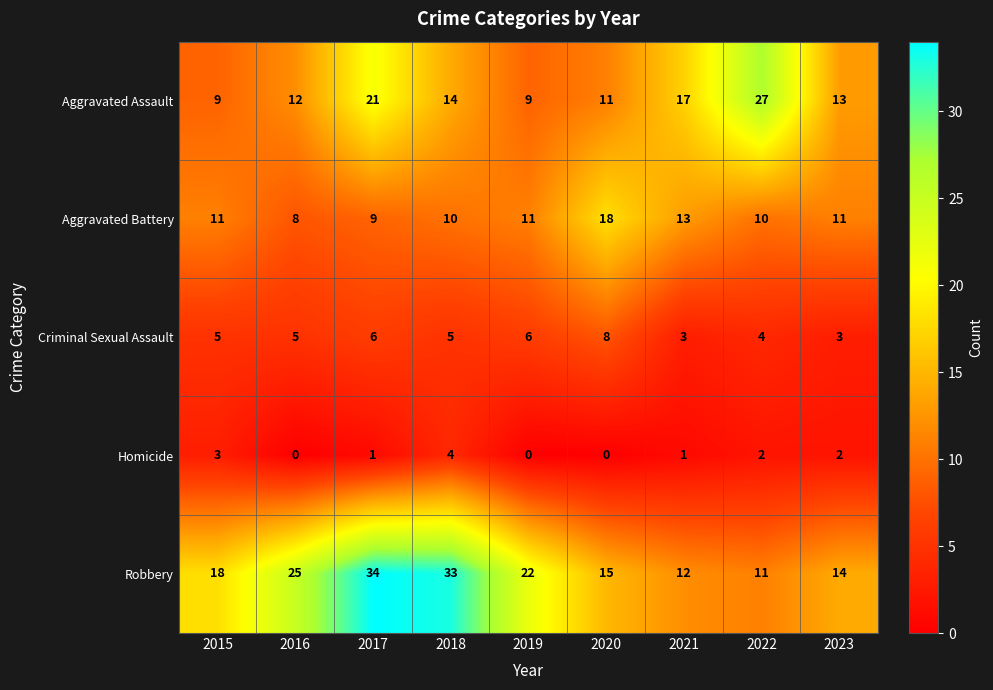

What is the difference between the highest and lowest values at 2021?

16